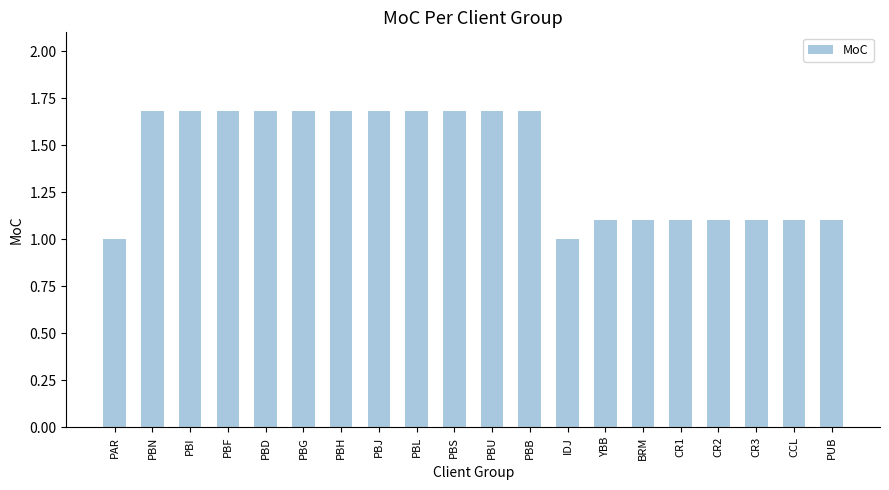

Reading left to right, list all the values displayed in this chart.

PAR=1.0	PBN=1.7	PBI=1.7	PBF=1.7	PBD=1.7	PBG=1.7	PBH=1.7	PBJ=1.7	PBL=1.7	PBS=1.7	PBU=1.7	PBB=1.7	IDJ=1.0	YBB=1.1	BRM=1.1	CR1=1.1	CR2=1.1	CR3=1.1	CCL=1.1	PUB=1.1